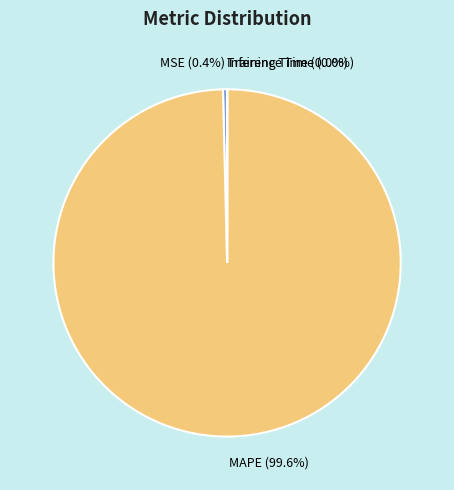

What is the largest slice in the pie chart?

MAPE